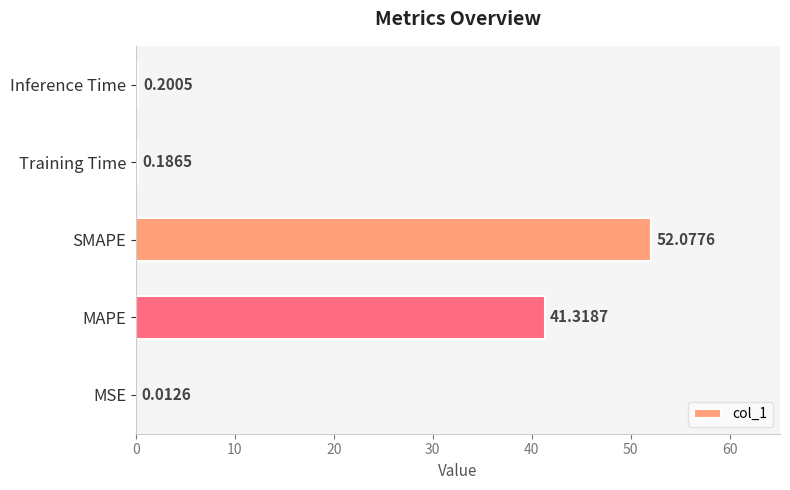

Where is the data nearest to the value 26?

MAPE